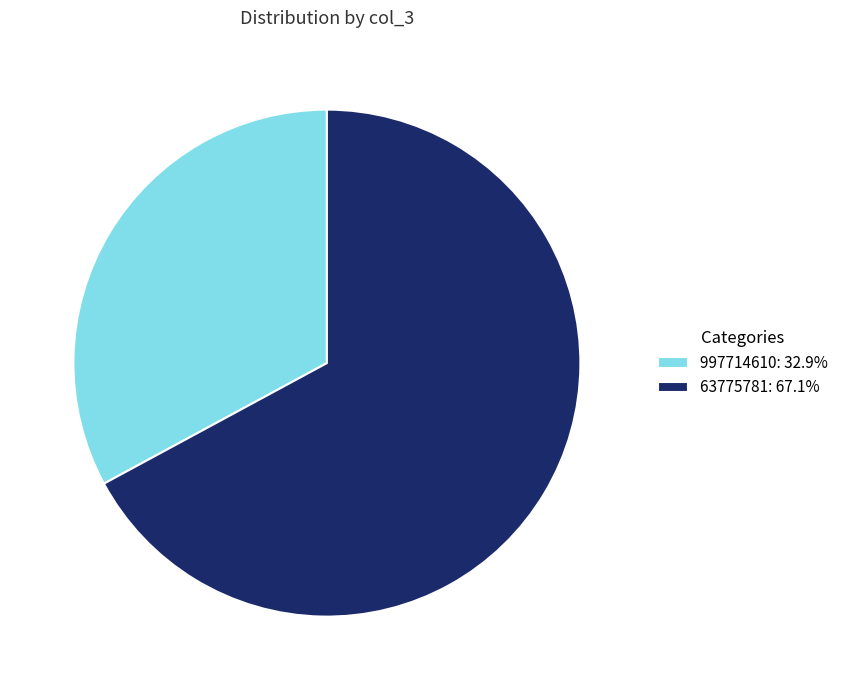

Combined, do 63775781: 67.1% and 997714610: 32.9% account for over 50%?

Yes